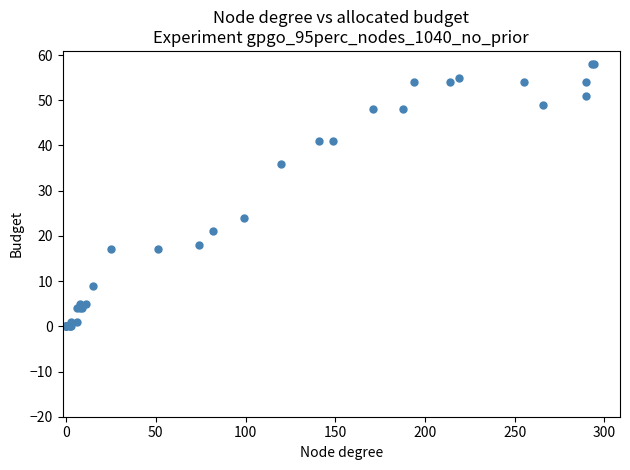

What Y value in the scatter plot is closest to 29?

24